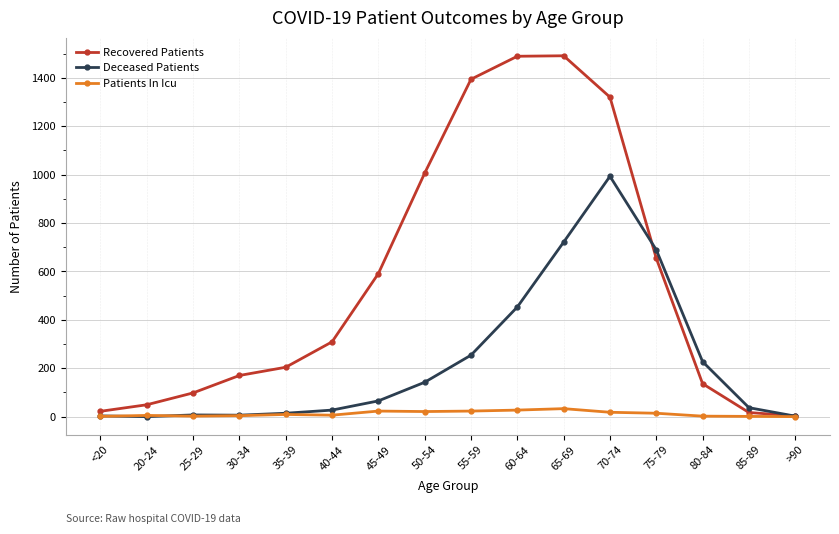

How many lines are shown in the chart?

3